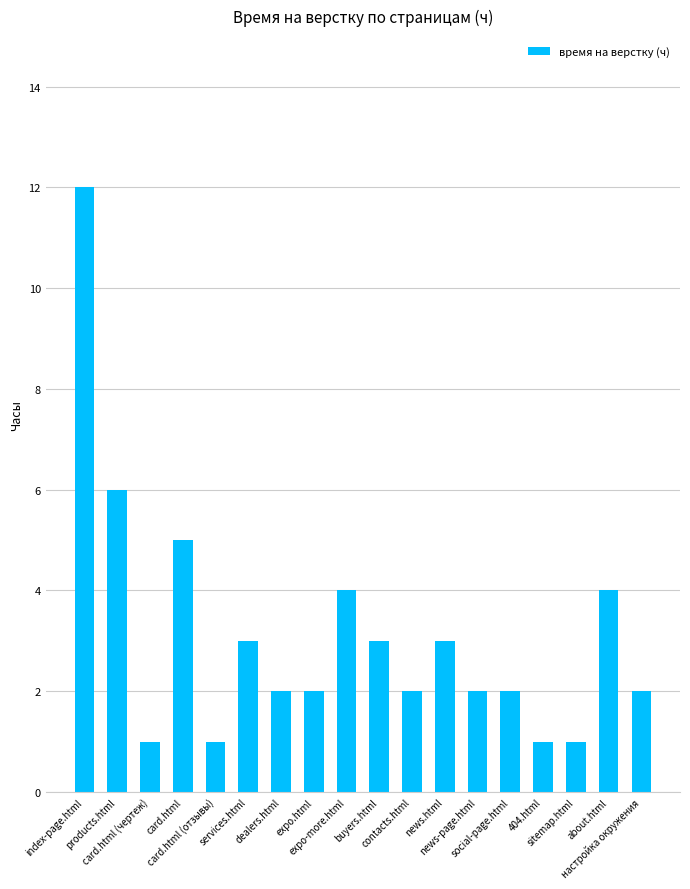

How many distinct data groups are displayed?

1